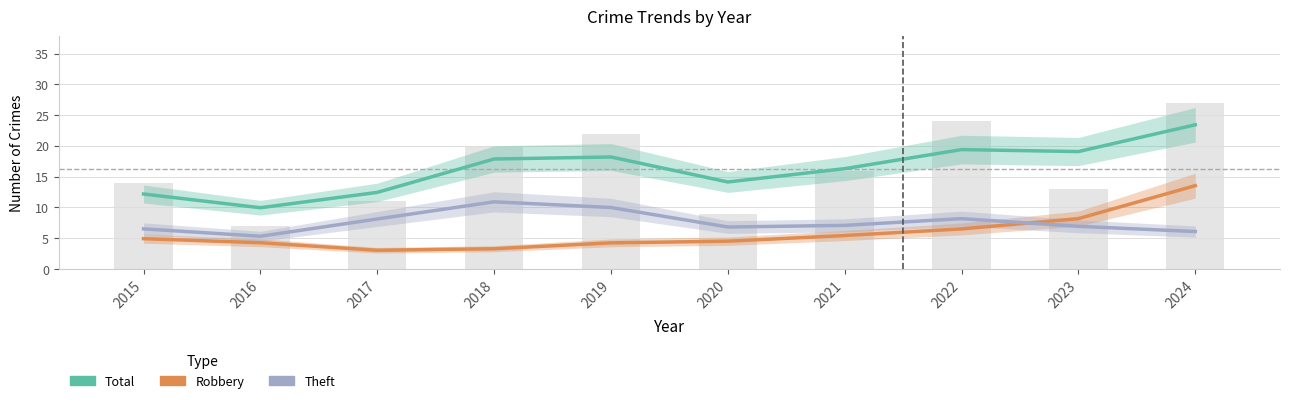

Is it true that Theft equals 5.0 at 2022?

False